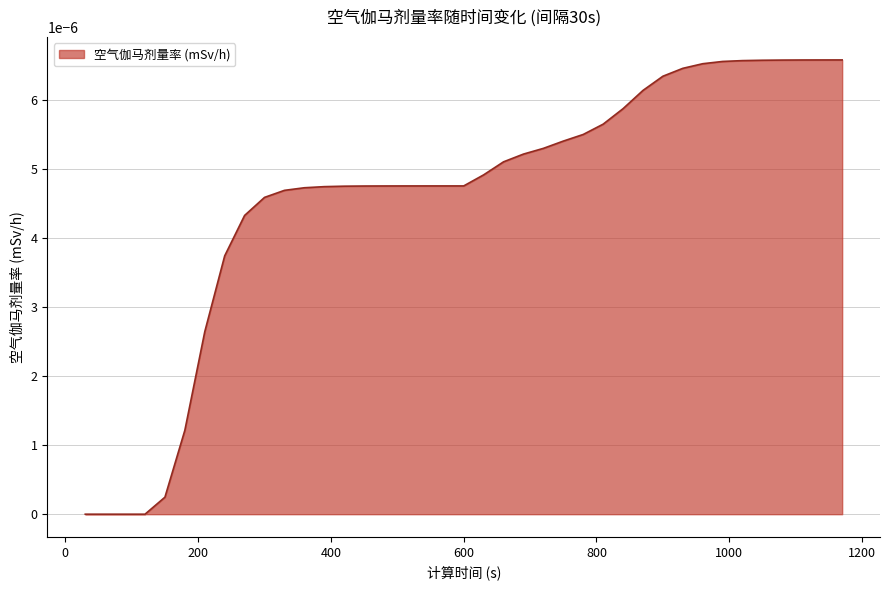

Does the chart display data point markers on the line(s)?

No